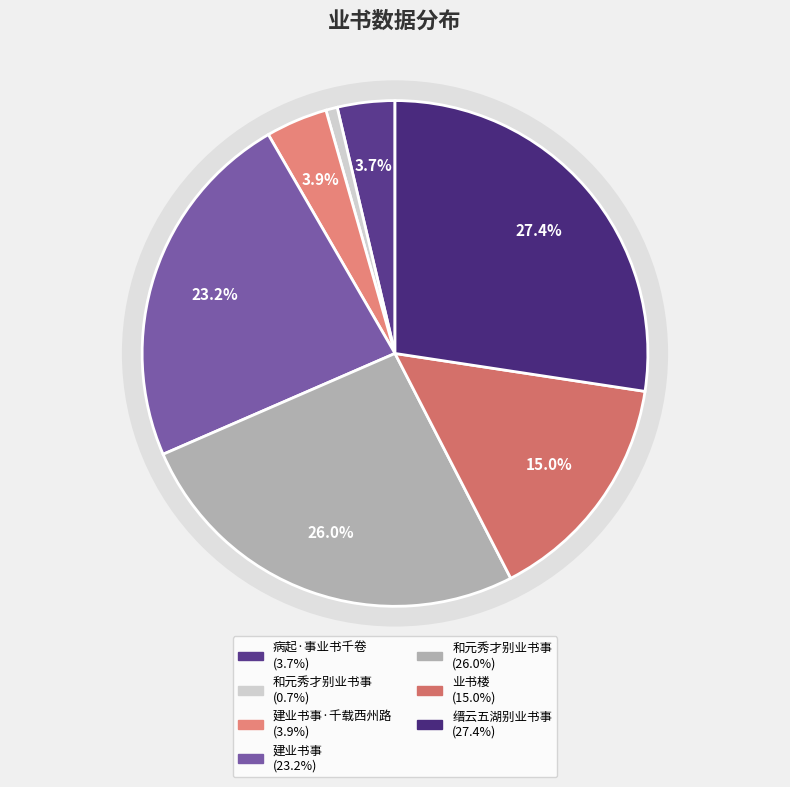

To the nearest percent, what percentage of the pie is 业书楼?

15%